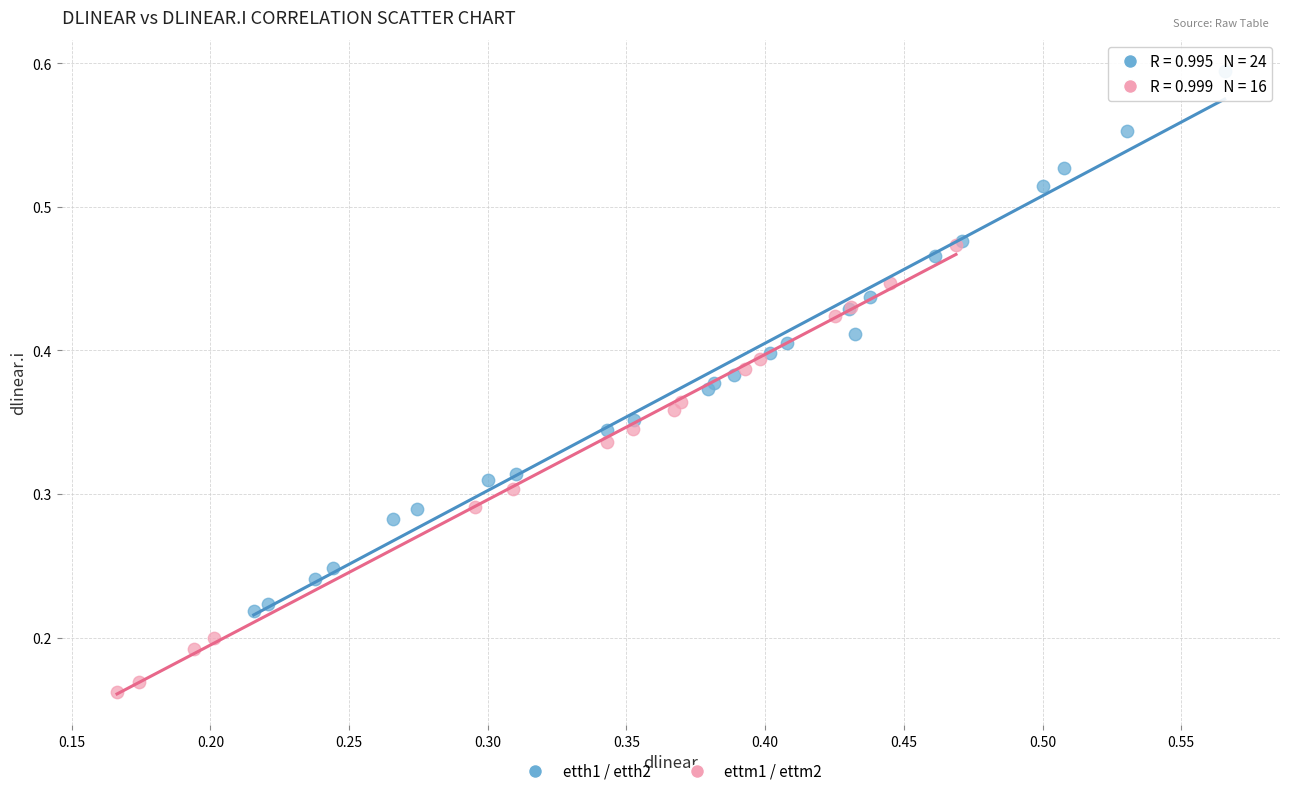

Which series has the widest spread of Y values?

etth1 / etth2